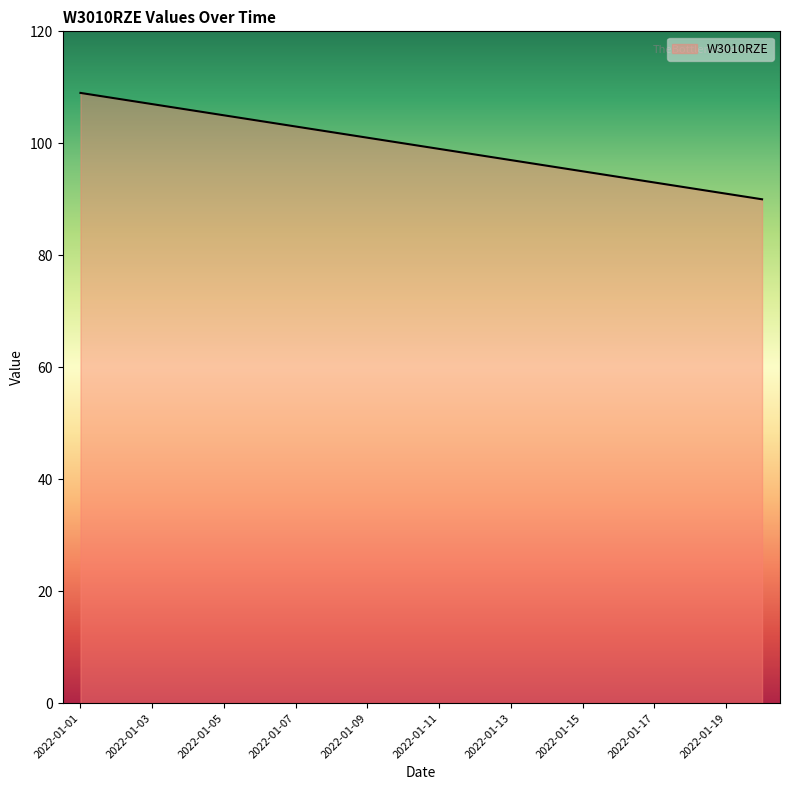

What is the minimum value shown in the chart?

90